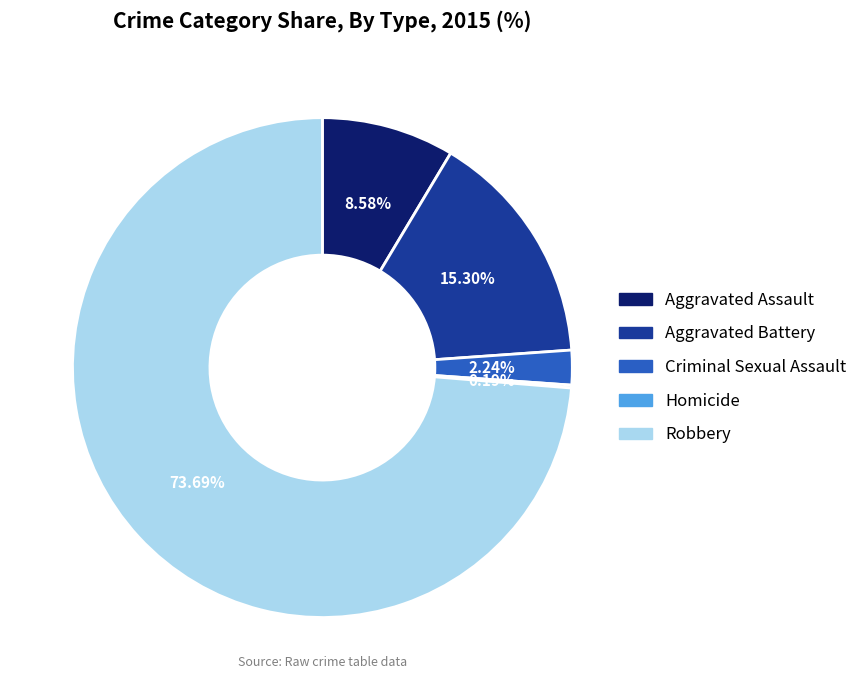

True or false: Robbery accounts for 74% of the total.

True